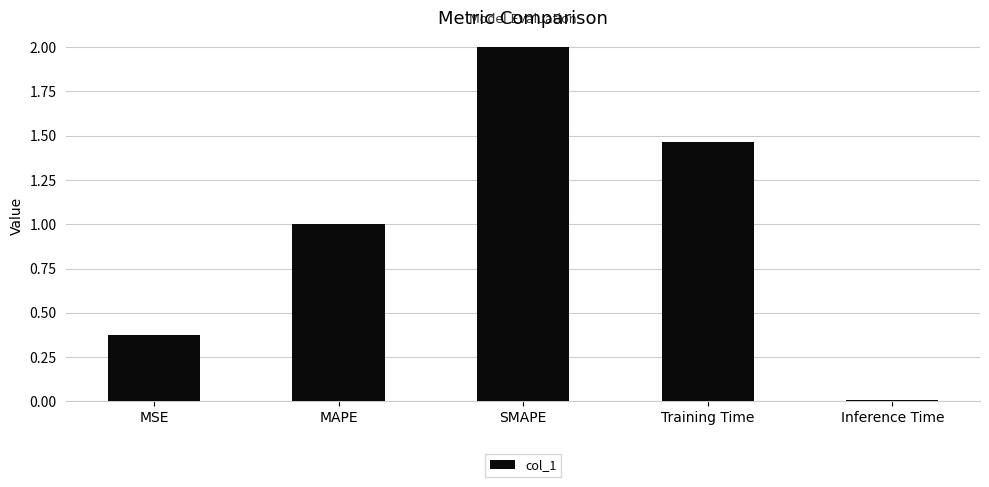

At which category does the chart reach its peak across all series?

SMAPE